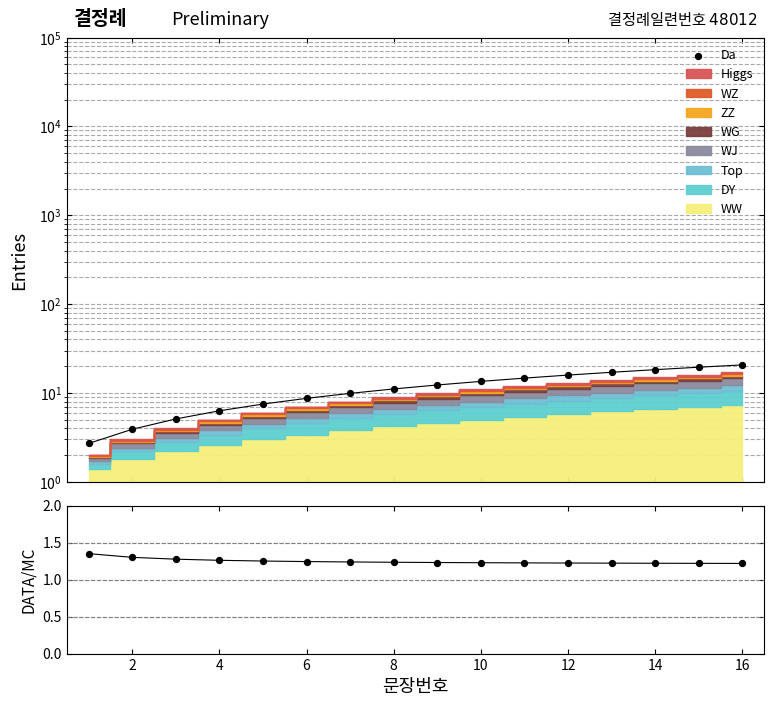

Which series reaches the maximum Y coordinate?

Da